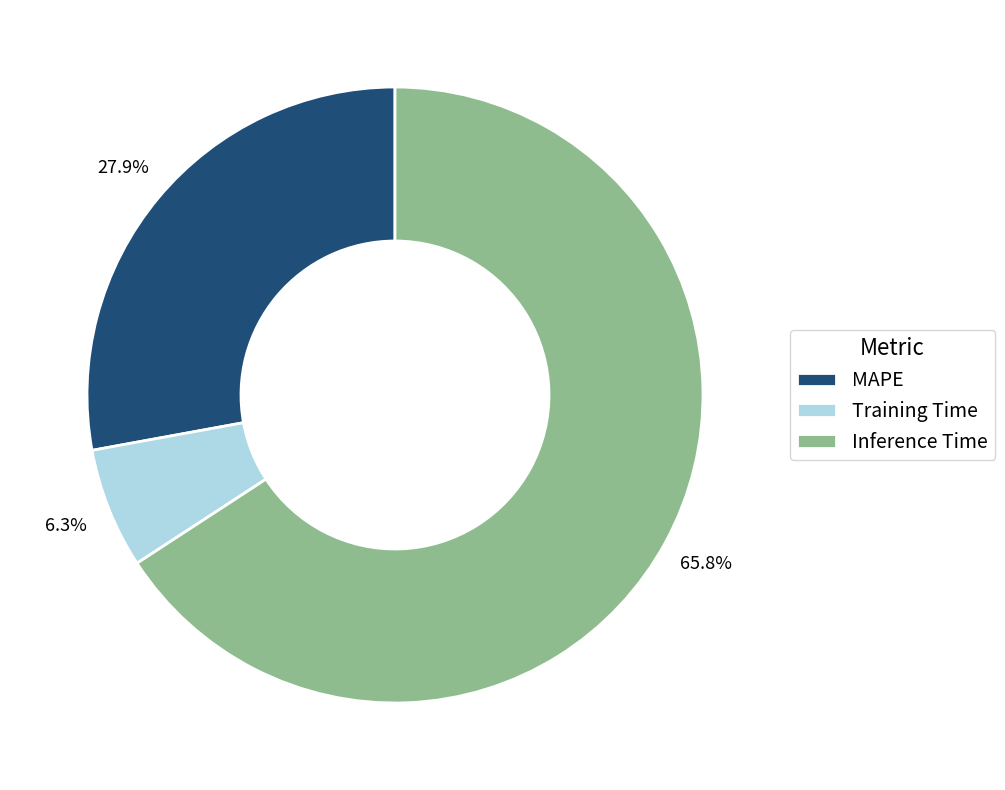

What percentage is the Inference Time slice, to the nearest percent?

66%